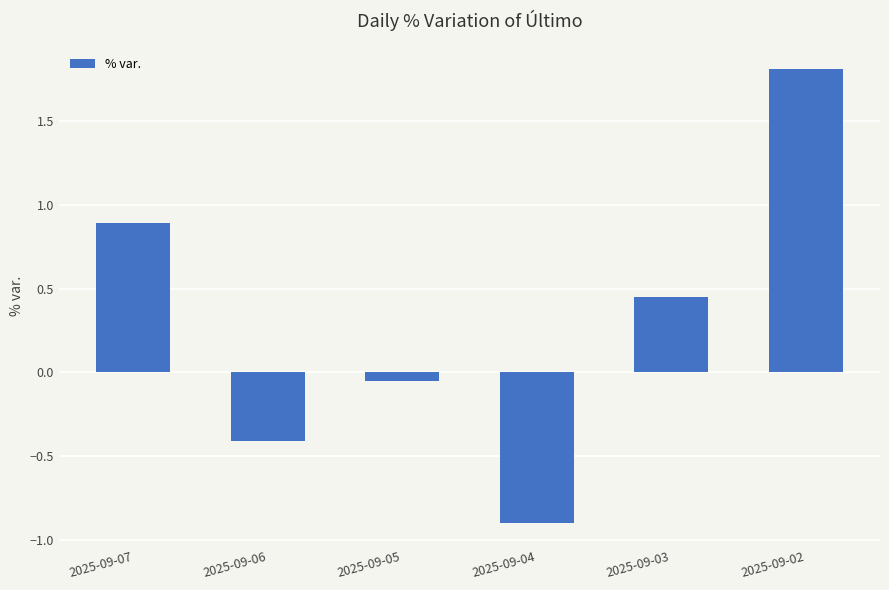

Where is the data nearest to the value 0?

2025-09-05